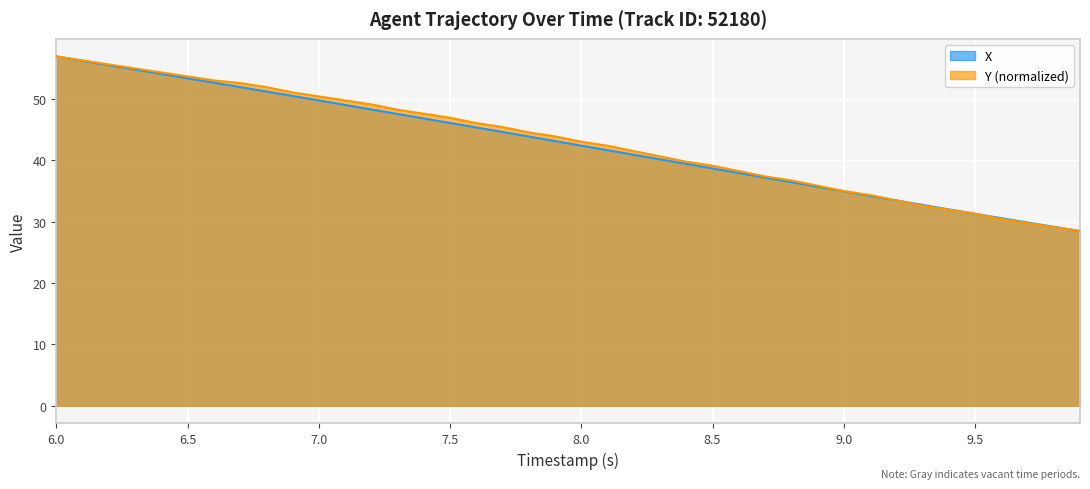

What is the lowest value of the Y series?

28.5